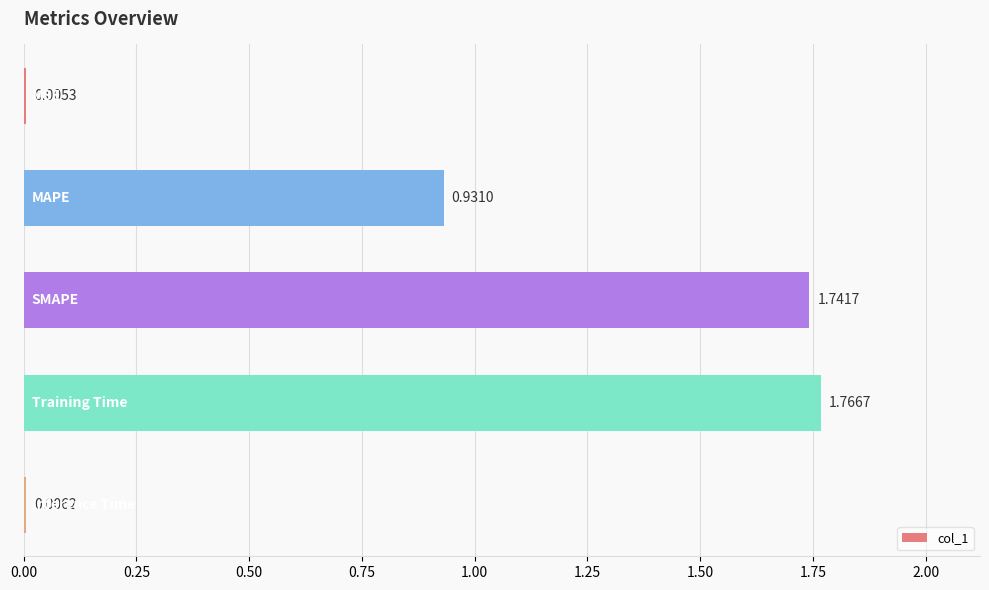

What is the sum of all values?

4.5